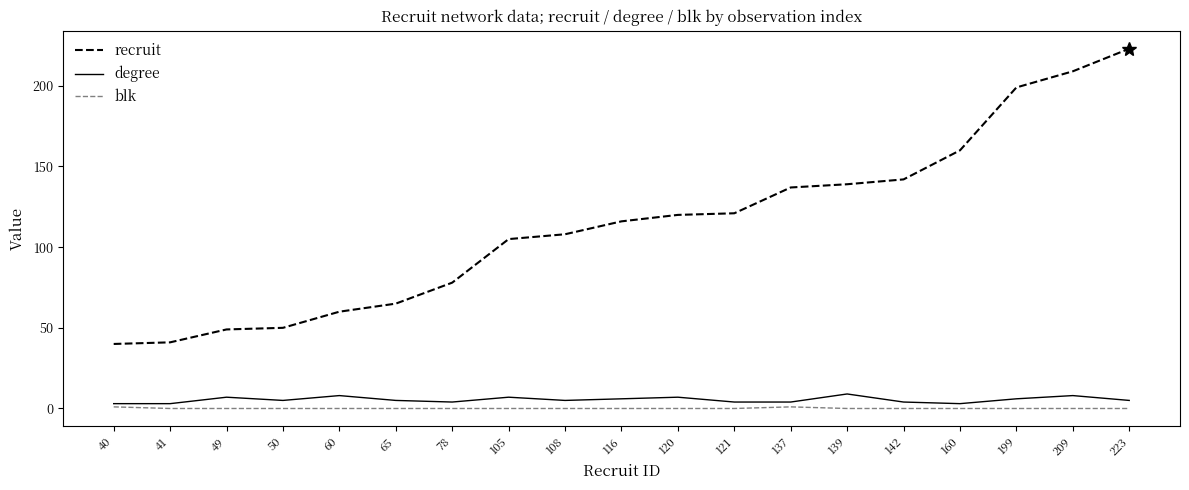

How many degree values are between 4 and 7?

13